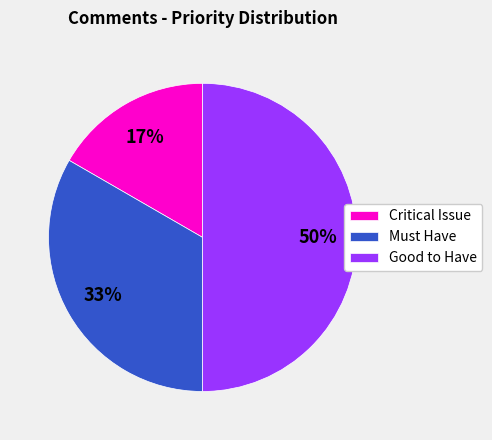

Which category has the smallest portion of the pie?

Critical Issue